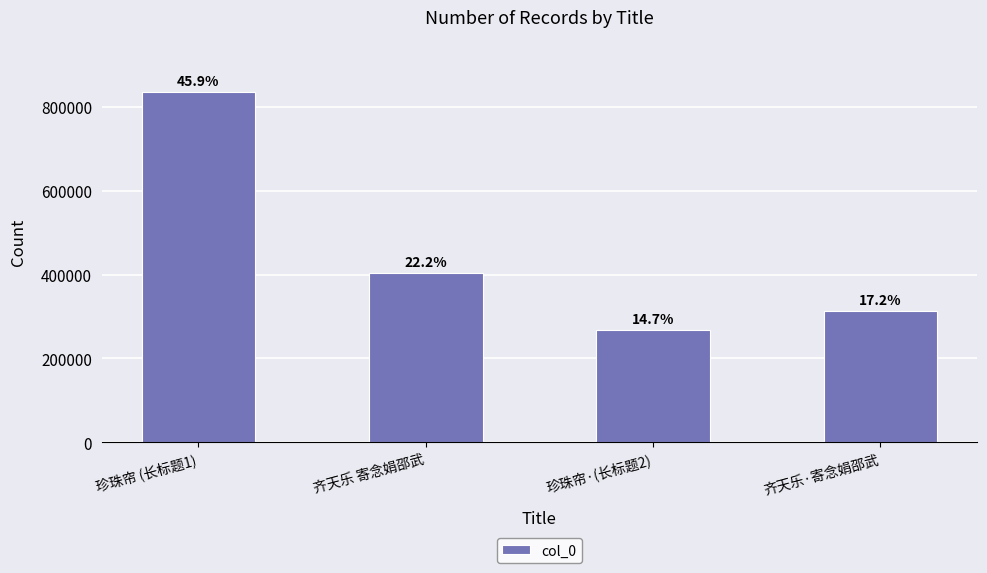

Where is the data nearest to the value 551500?

齐天乐 寄念娟邵武